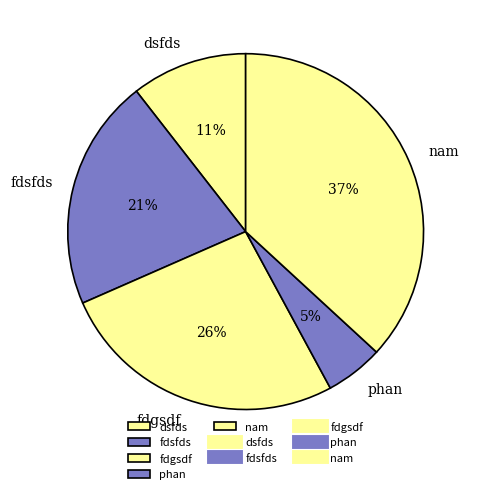

To the nearest percent, what is the combined percentage of phan and dsfds?

16%